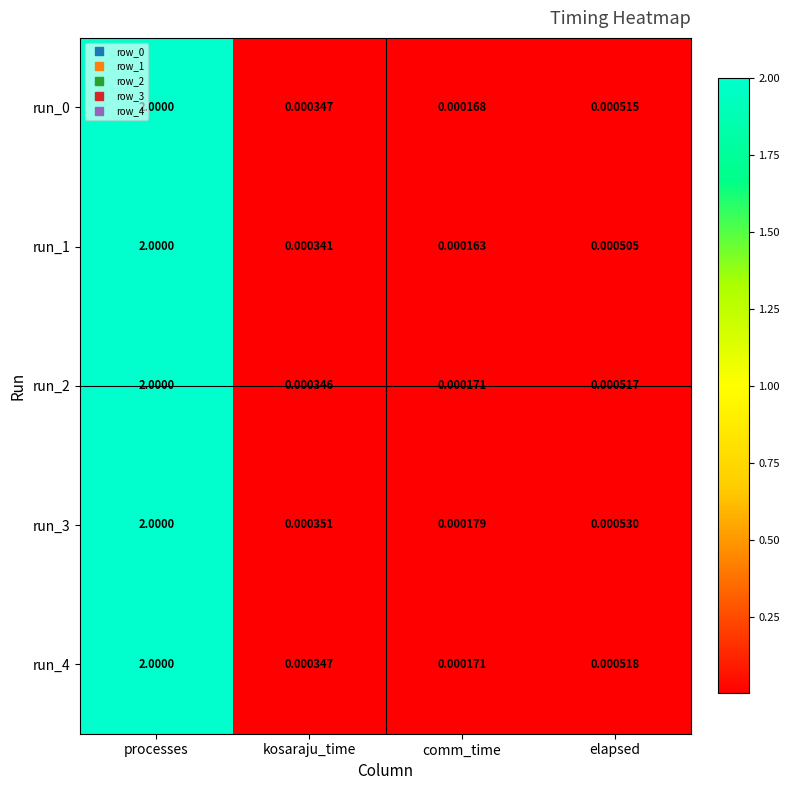

Rank the categories by run_1 value from highest to lowest.

processes, elapsed, kosaraju_time, comm_time